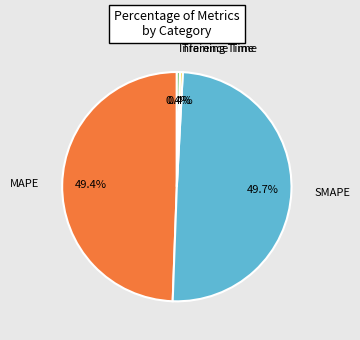

To the nearest percent, what is the average slice percentage?

25%